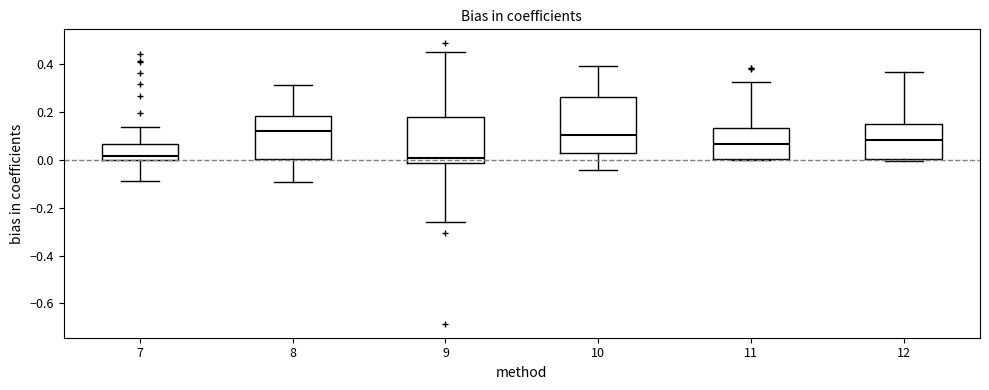

Reading left to right, transcribe this box plot: for each box, give where its median line is, the range the box spans, and where its two whiskers end, as read against the y-axis. The values are not printed on the chart, so give them approximately, as read against the axis.

7: median 0.02, box 0.00 to 0.06, whiskers -0.08 to 0.14
8: median 0.12, box 0.00 to 0.18, whiskers -0.10 to 0.32
9: median 0.00, box -0.02 to 0.18, whiskers -0.26 to 0.46
10: median 0.10, box 0.02 to 0.26, whiskers -0.04 to 0.40
11: median 0.06, box 0.00 to 0.14, whiskers 0.00 (just below the box's lower edge) to 0.32
12: median 0.08, box 0.00 to 0.16, whiskers 0.00 to 0.36